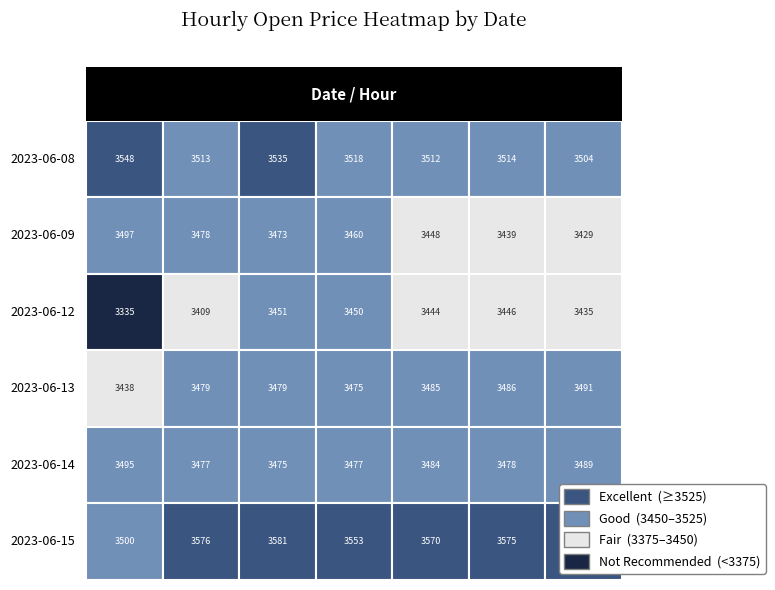

Reading left to right, extract all data points from this chart.

2023-06-08: 09:15=3547.9	10:15=3513.0	11:15=3535.4	12:15=3518.4	13:15=3511.7	14:15=3513.5	15:15=3504.1
2023-06-09: 09:15=3497.0	10:15=3478.5	11:15=3473.4	12:15=3460.4	13:15=3448.1	14:15=3439.0	15:15=3429.2
2023-06-12: 09:15=3335.1	10:15=3409.4	11:15=3450.7	12:15=3450.0	13:15=3443.6	14:15=3445.9	15:15=3435.3
2023-06-13: 09:15=3438.0	10:15=3479.0	11:15=3479.4	12:15=3474.6	13:15=3485.0	14:15=3486.0	15:15=3490.6
2023-06-14: 09:15=3495.0	10:15=3477.4	11:15=3474.7	12:15=3476.8	13:15=3483.7	14:15=3477.5	15:15=3488.8
2023-06-15: 09:15=3499.9	10:15=3575.6	11:15=3580.6	12:15=3552.6	13:15=3569.6	14:15=3575.0	15:15=3580.0